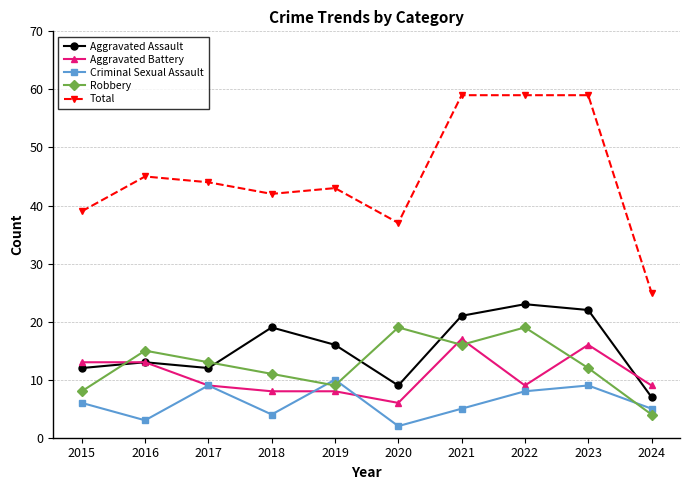

The value of Criminal Sexual Assault at 2015 is 6. True or false?

True